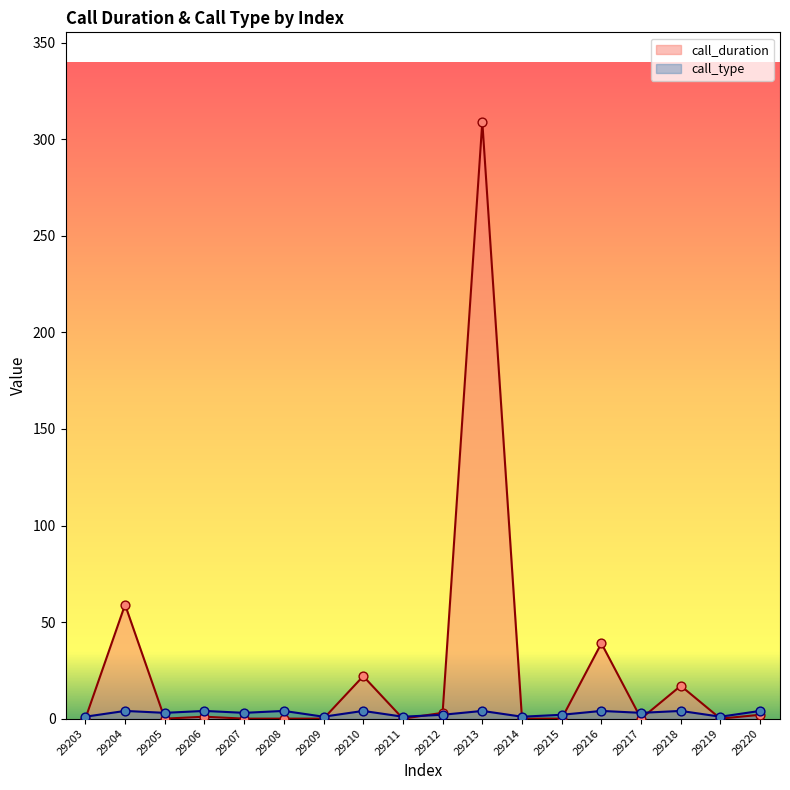

What is the total value across all series at 29214?

1